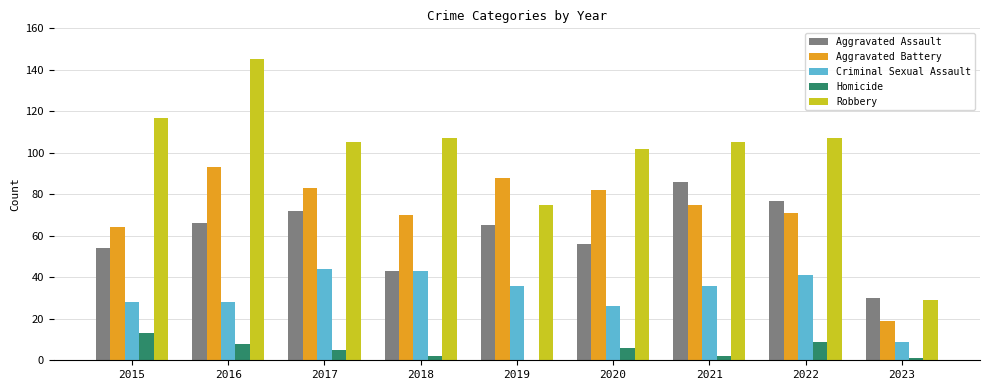

The Robbery series shows 34 at 2022. True or false?

False